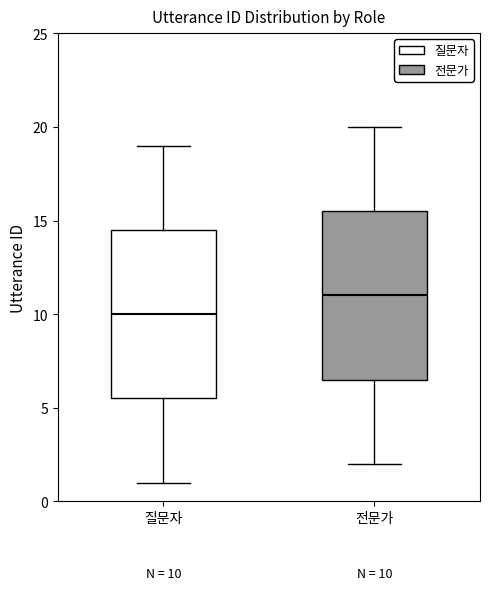

Which box has the lowest median line?

질문자